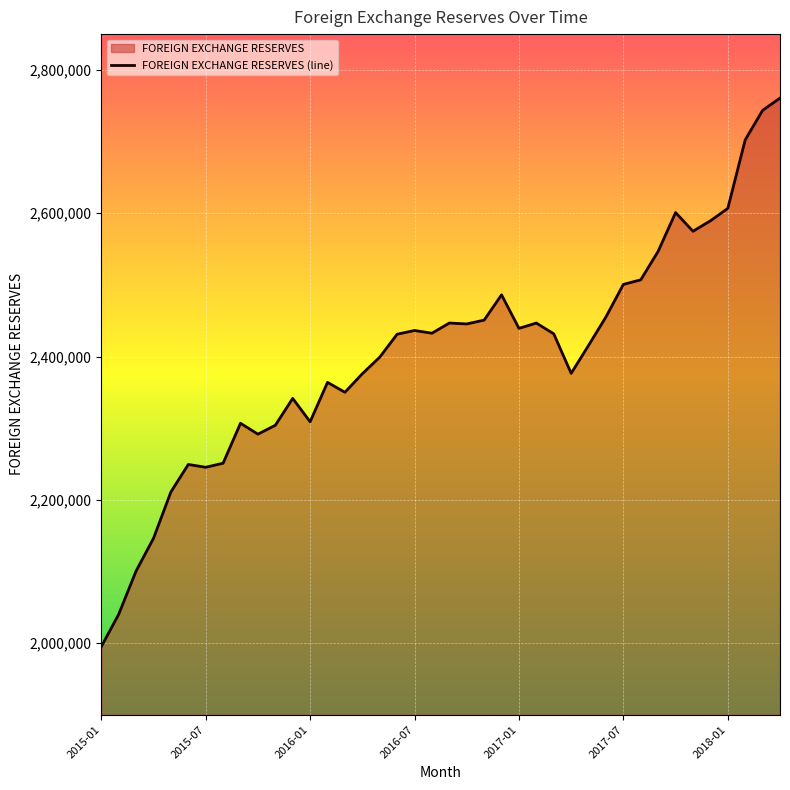

Between 21 and 37, which is larger?

37